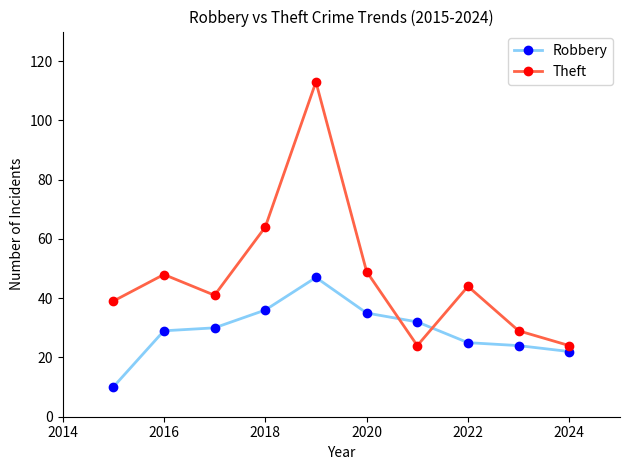

What are all the series names shown in the legend?

Robbery, Theft